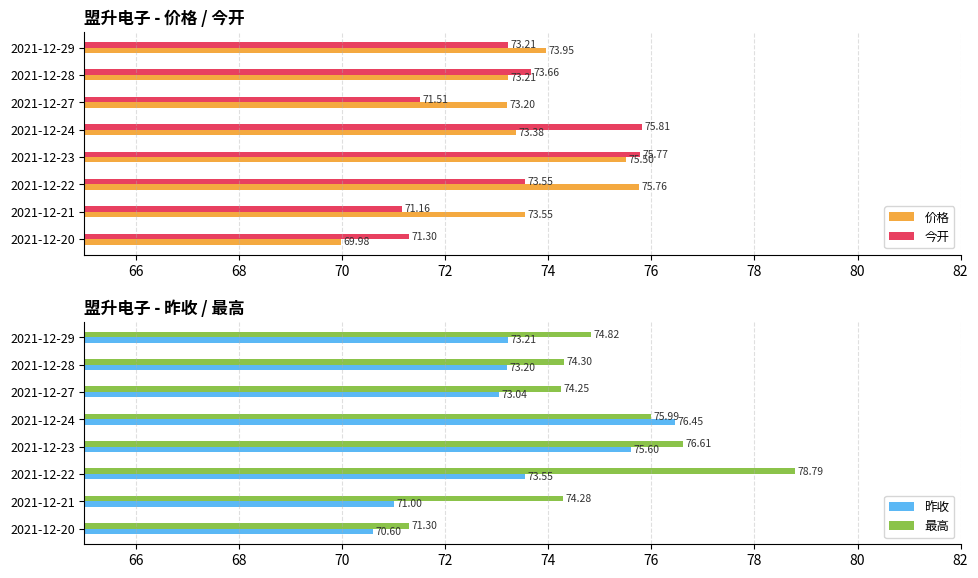

What is the difference between the 今开 values at 2021-12-22 and 2021-12-21?

2.4